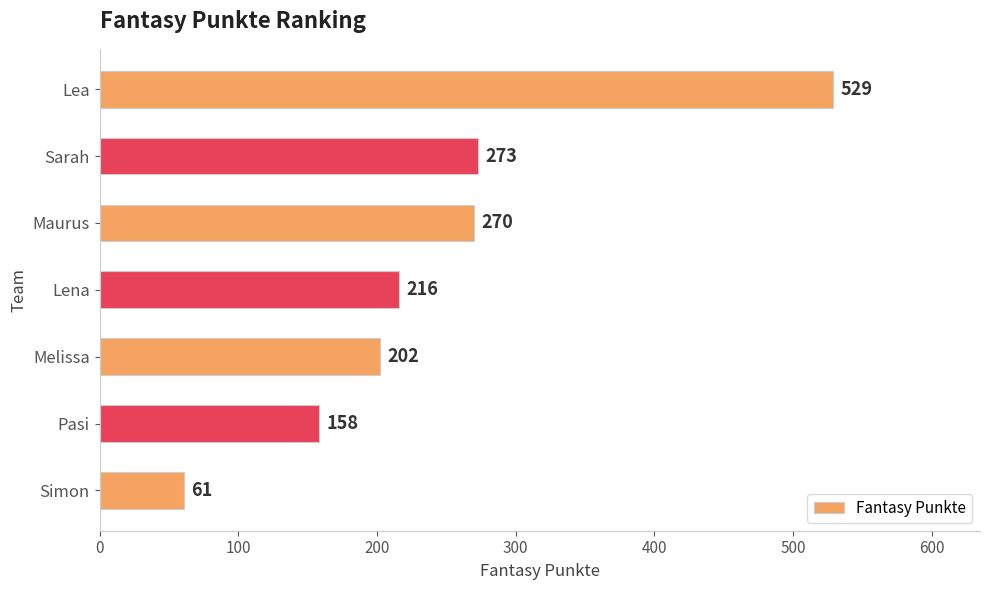

Which category has the highest value across all series?

Lea